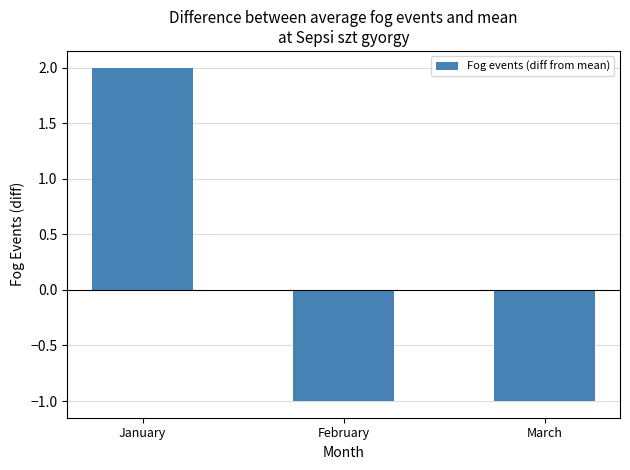

What is the minimum value shown in the chart?

-1